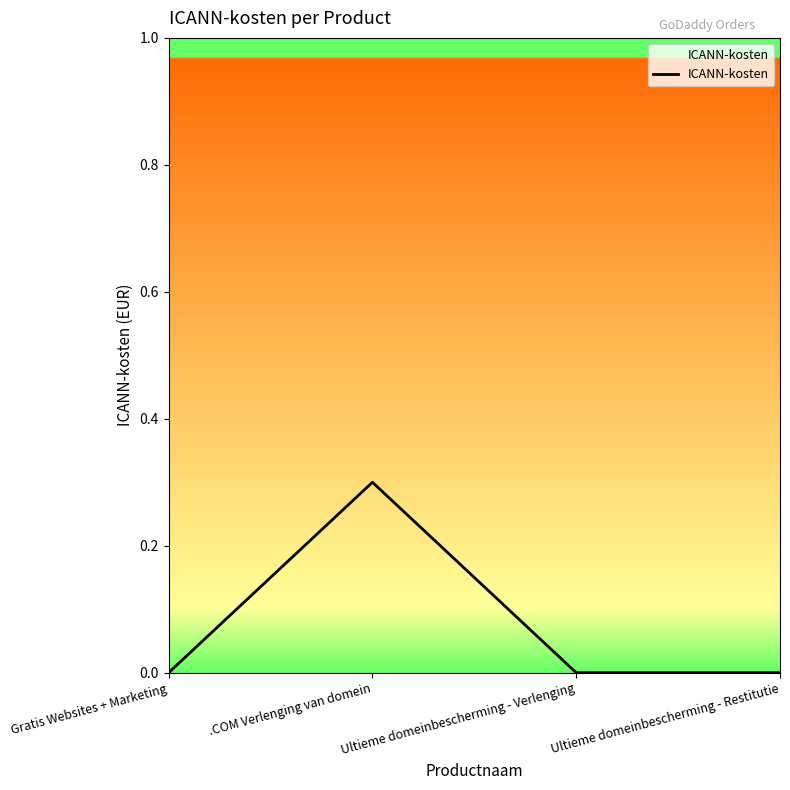

Reading right to left, list all the values displayed in this chart.

Ultieme domeinbescherming - Restitutie=0.0	Ultieme domeinbescherming - Verlenging=0.0	.COM Verlenging van domein=0.3	Gratis Websites + Marketing=0.0